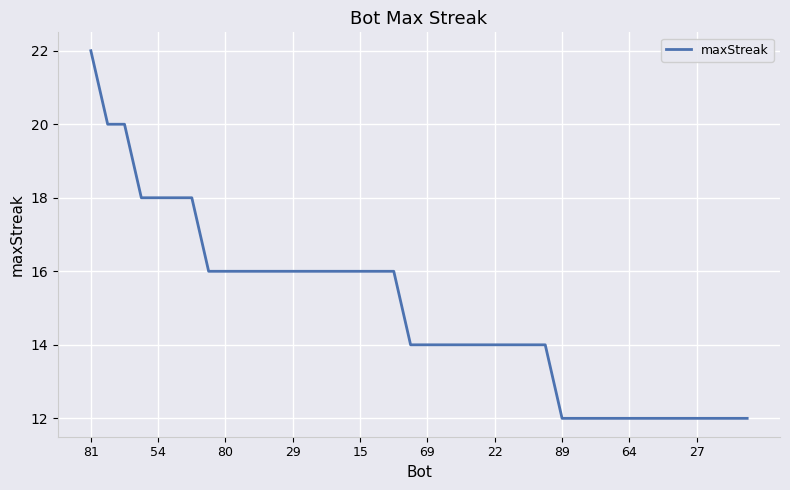

What is the minimum value shown in the chart?

12